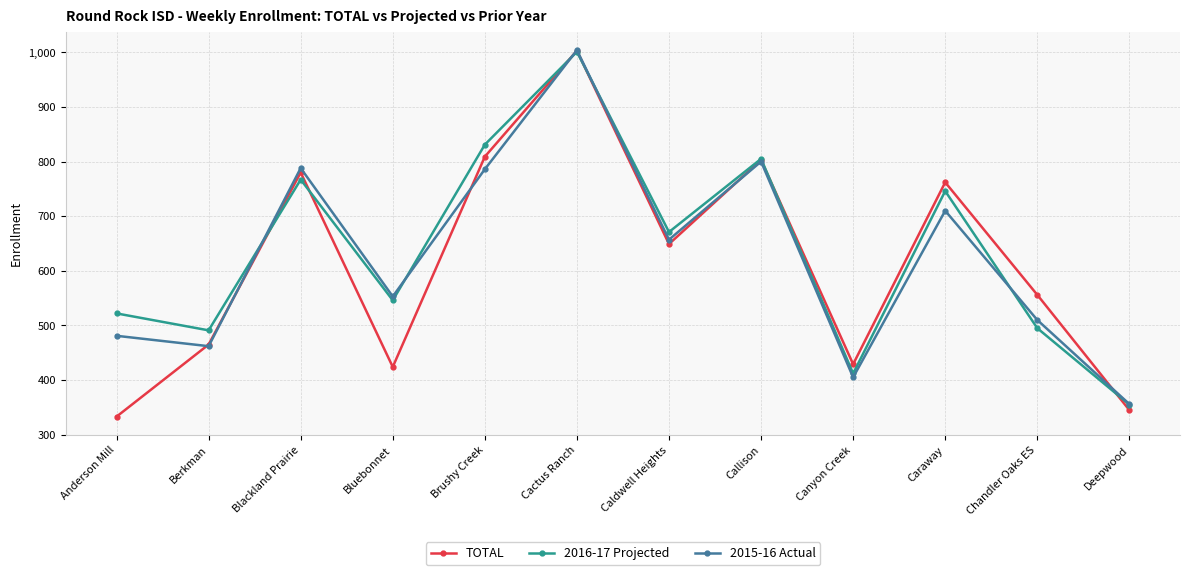

True or false: 2016-17 Projected has more than 2 points higher than both neighbors.

True